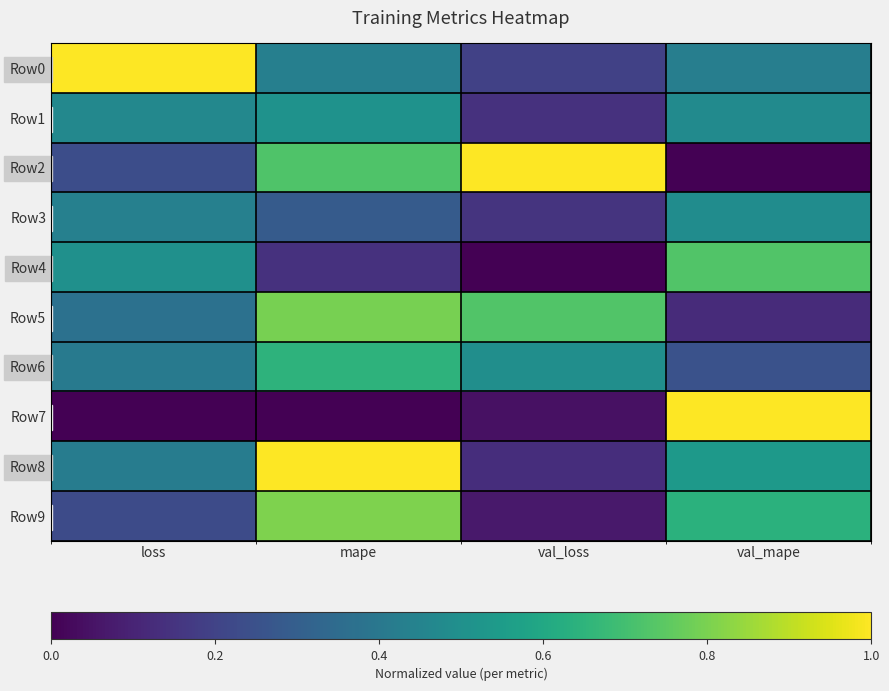

At how many categories does at least one series exceed 0?

4